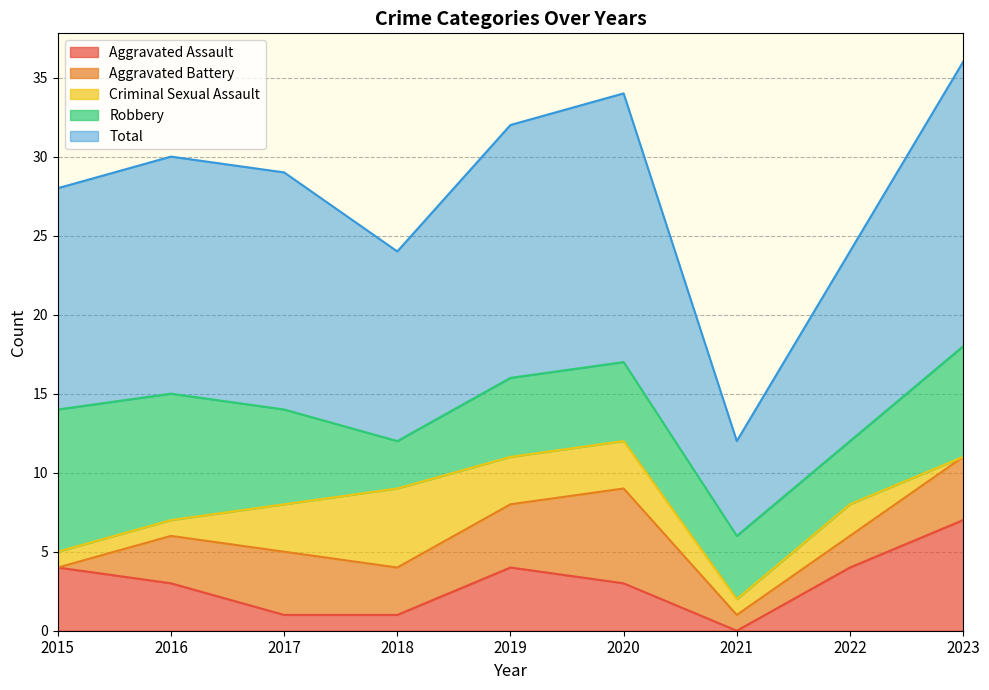

At which label does Robbery first exceed 5?

2015